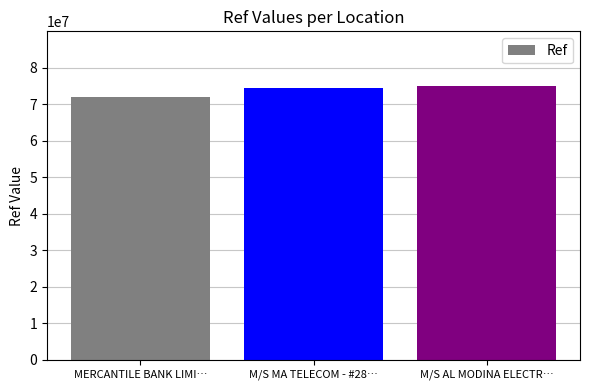

What value does the data have at MERCANTILE BANK LIMI…?

72023316